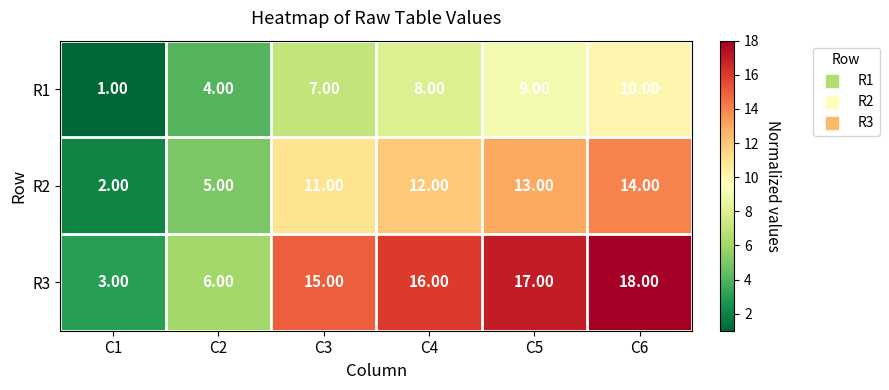

Rank the series by their maximum value, from highest to lowest.

R3, R2, R1